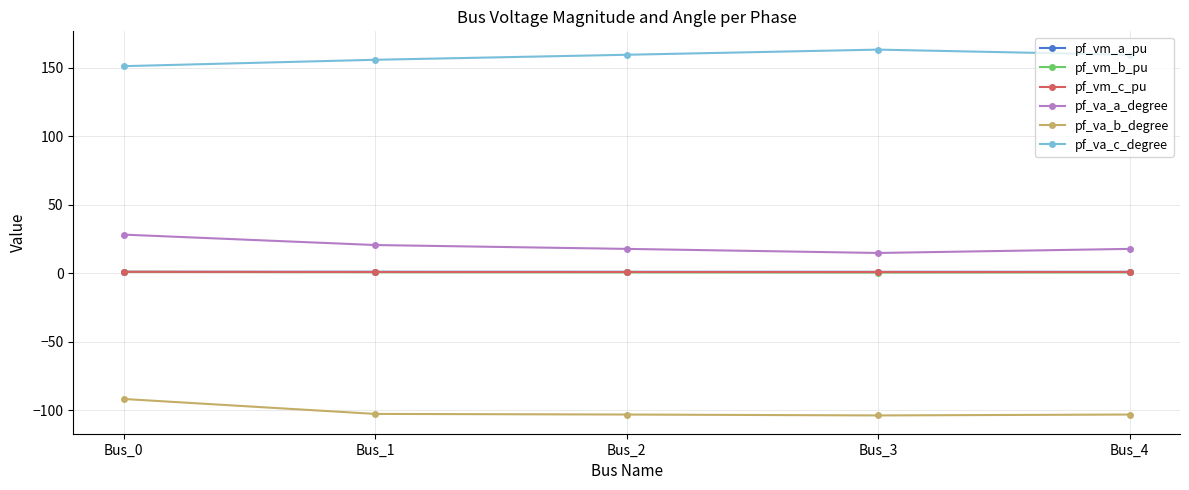

True or false: pf_va_a_degree has a value of 17.8 at Bus_2.

True